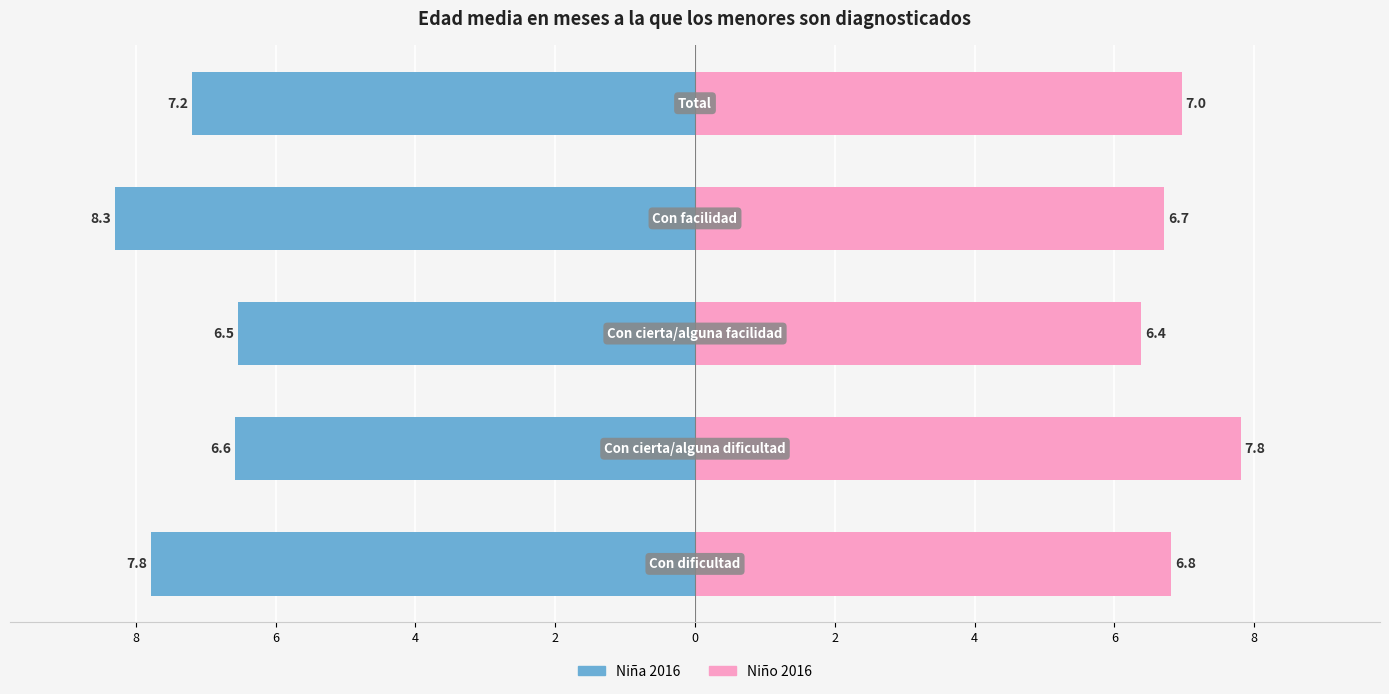

What is the sum of the Niño 2016 values at 0 and 2?

13.7